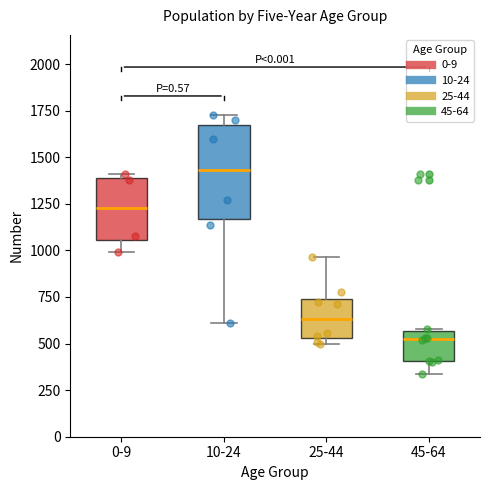

Reading left to right, transcribe this box plot: for each box, give where its median line is, the range the box spans, and where its two whiskers end, as read against the y-axis. The values are not printed on the chart, so give them approximately, as read against the axis.

0-9: median 1250, box 1050 to 1400, whiskers 1000 to 1400 (just above the box's upper edge)
10-24: median 1450, box 1150 to 1650, whiskers 600 to 1750
25-44: median 650, box 550 to 750, whiskers 500 to 950
45-64: median 500, box 400 to 550, whiskers 350 to 600